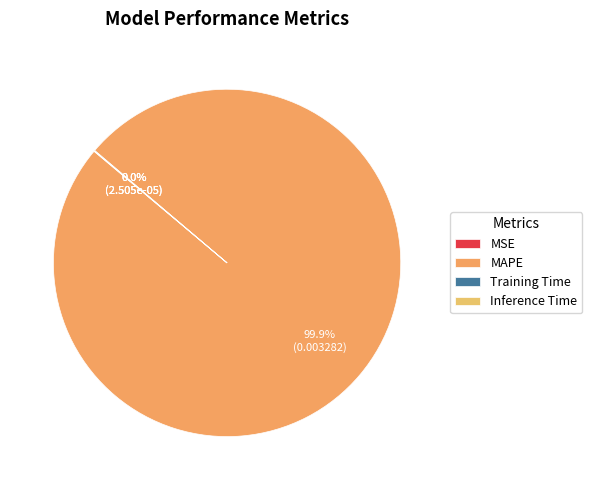

Which slice is the largest?

MAPE